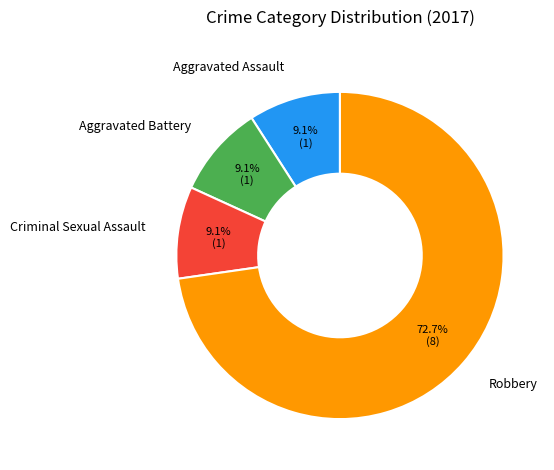

What percentage is the Aggravated Battery slice, to the nearest percent?

9%